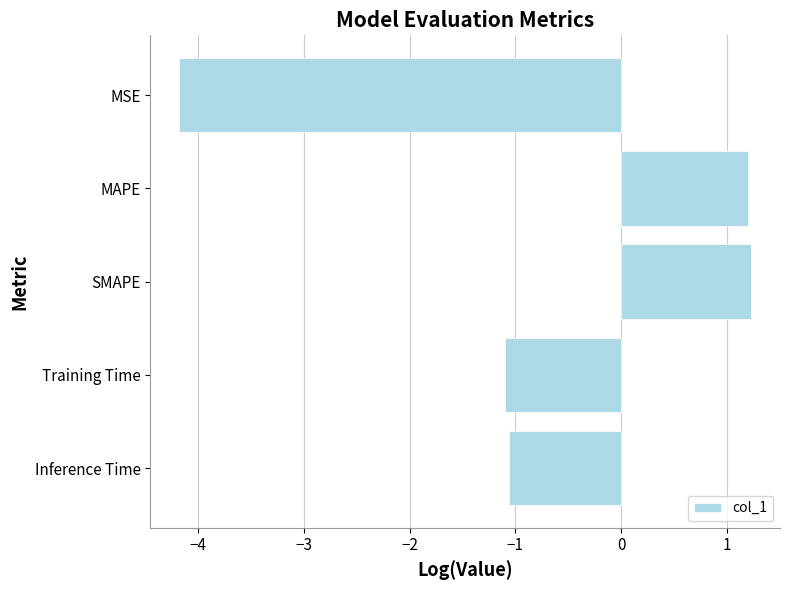

How many bars are there in total?

5